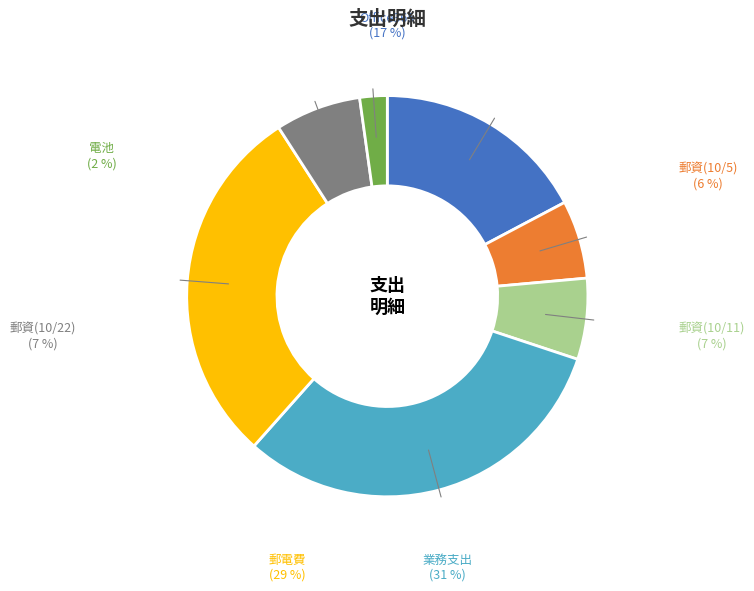

How many segments does this pie chart have?

7